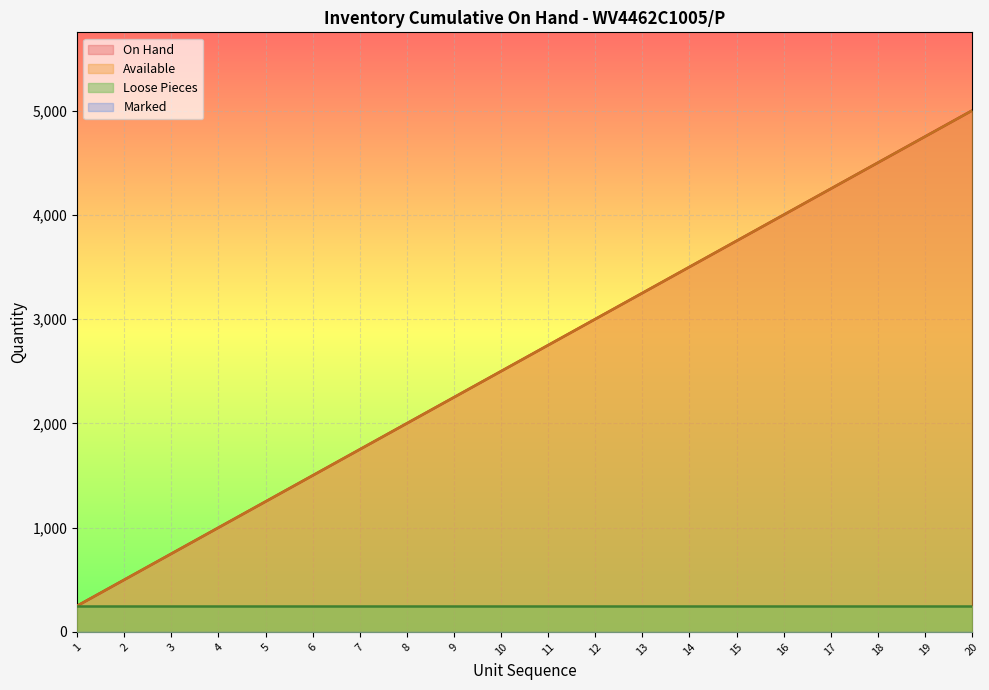

True or false: On Hand and Available intersect in this chart.

False